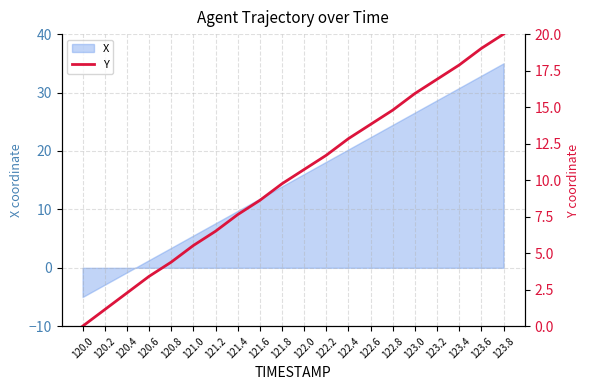

How many lines are shown in the chart?

1